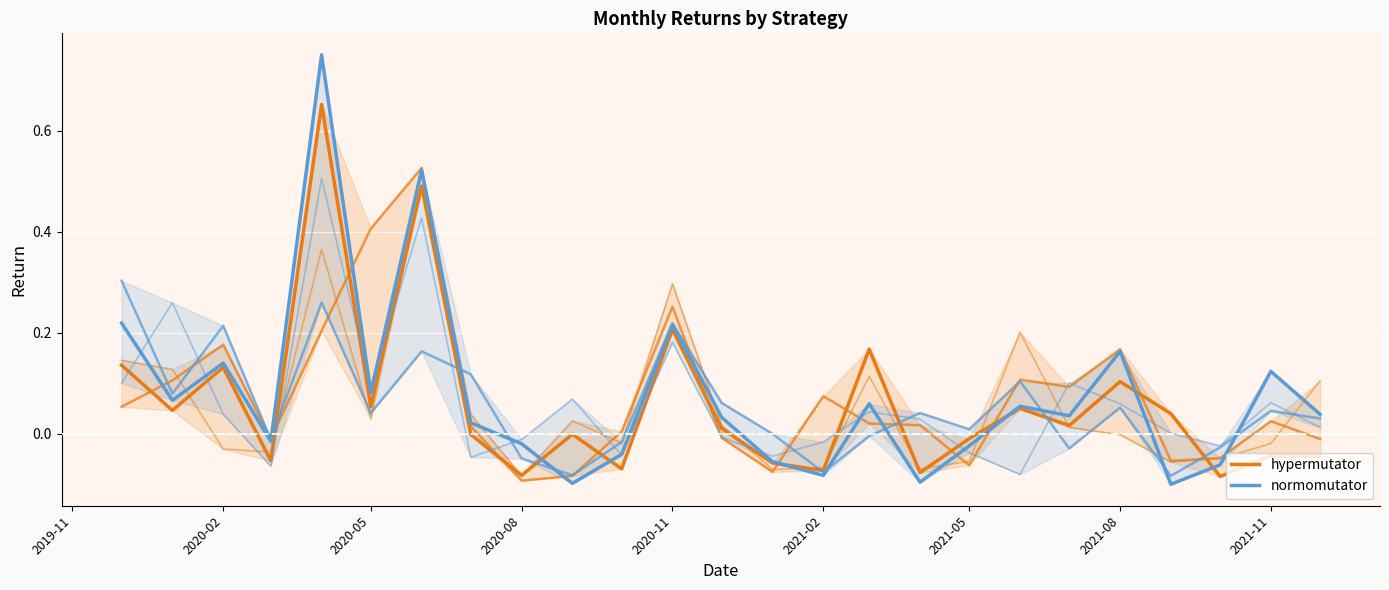

Reading left to right, extract all data points from this chart.

hypermutator: 0.1	0.0	0.1	-0.1	0.7	0.1	0.5	-0.0	-0.1	-0.0	-0.1	0.2	0.0	-0.1	-0.1	0.2	-0.1	-0.0	0.1	0.0	0.1	0.0	-0.1	-0.0	-0.0
normomutator: 0.2	0.1	0.1	-0.0	0.8	0.1	0.5	0.0	-0.0	-0.1	-0.0	0.2	0.0	-0.1	-0.1	0.1	-0.1	-0.0	0.1	0.0	0.2	-0.1	-0.1	0.1	0.0